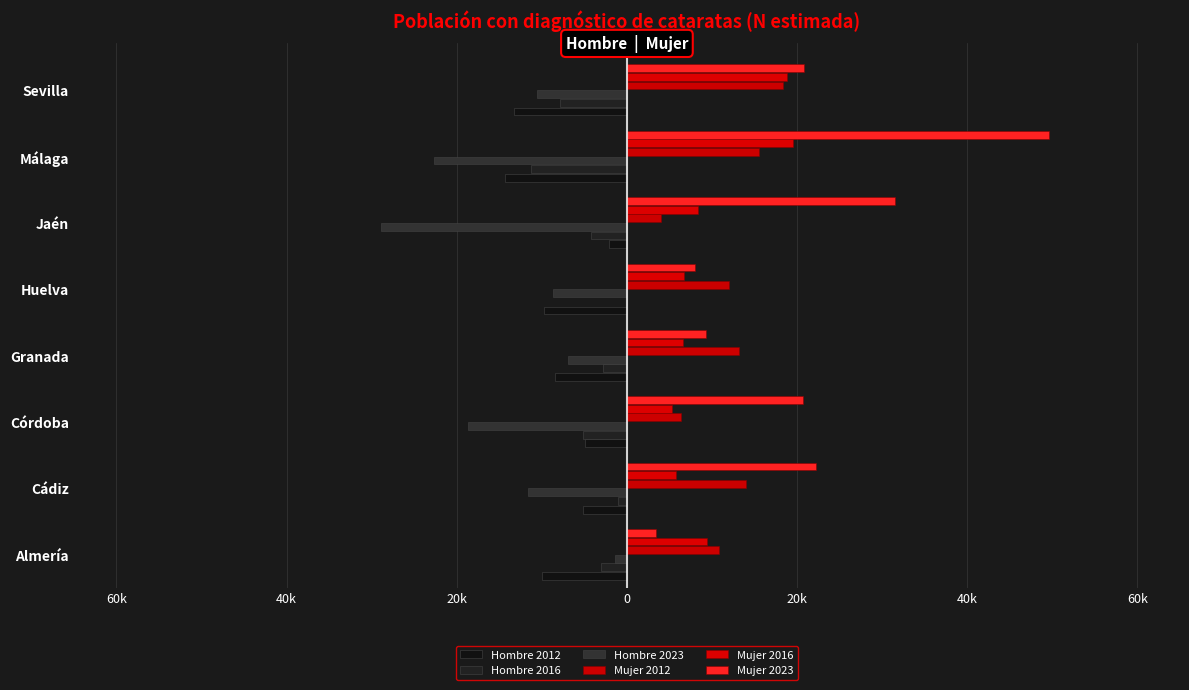

What are all the series names shown in the legend?

Hombre 2012, Hombre 2016, Hombre 2023, Mujer 2012, Mujer 2016, Mujer 2023